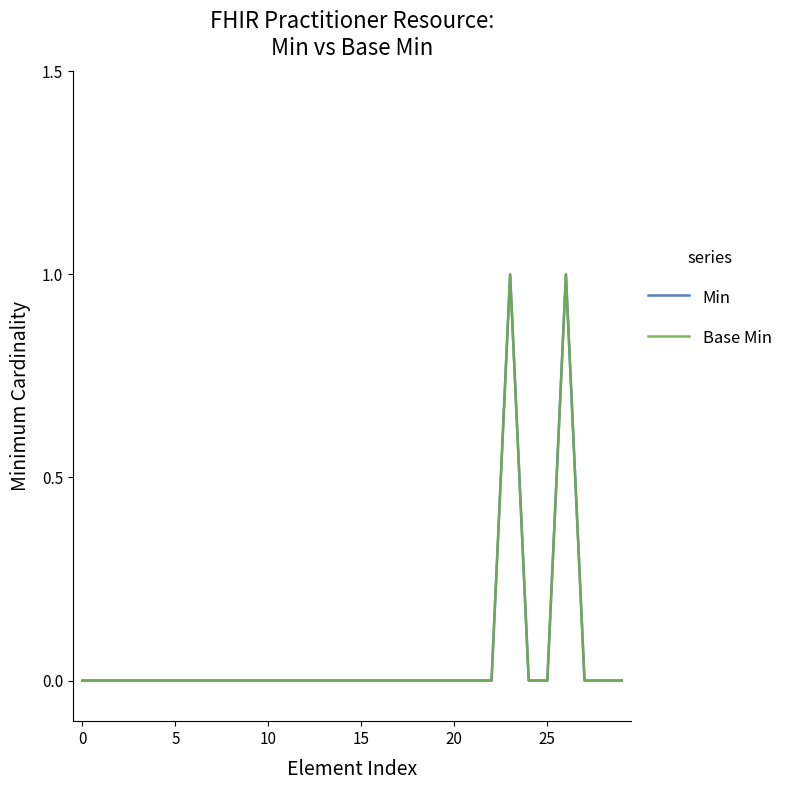

Does the chart have visible grid lines?

No